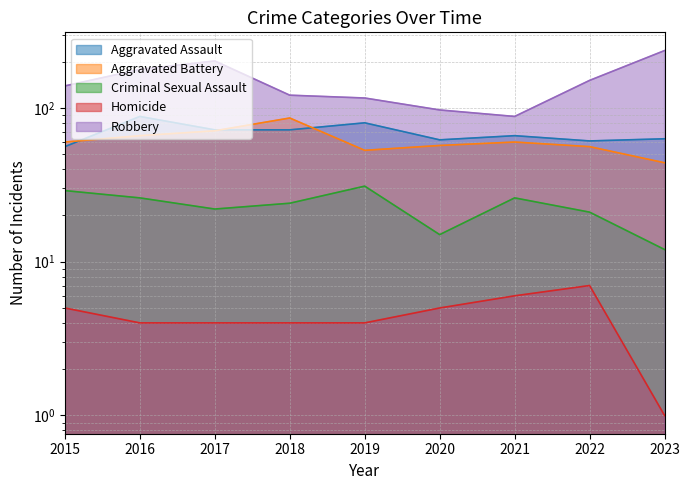

At which label is Robbery closest to 162?

2022